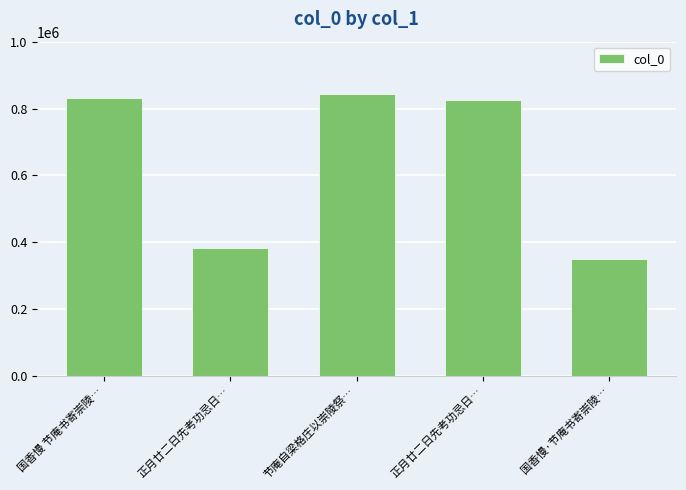

How many bars are there in total?

5